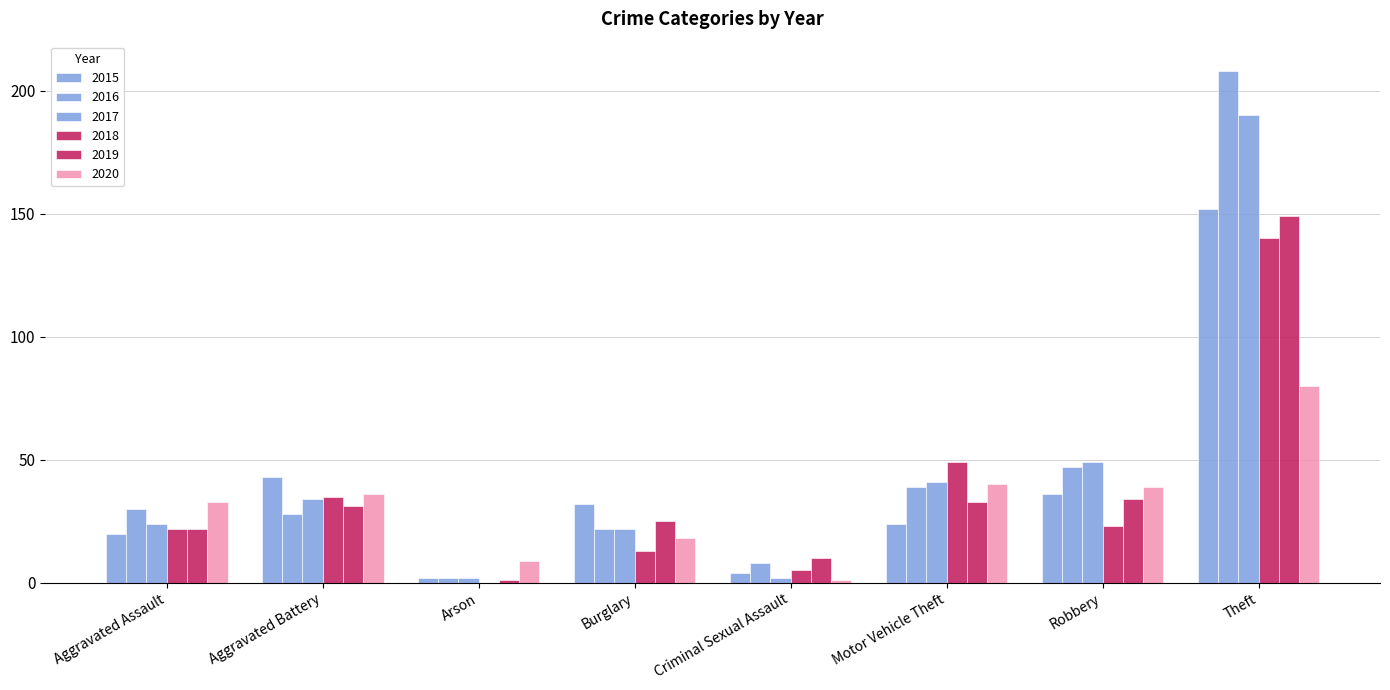

Which series has the largest total across all categories?

2016